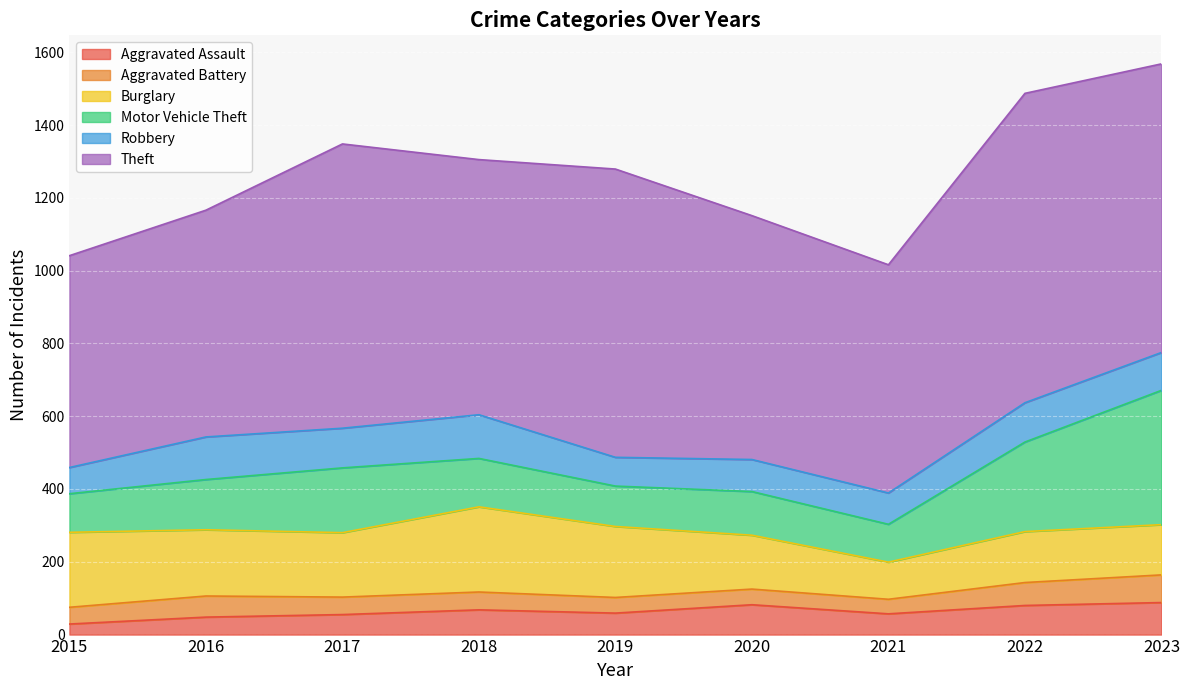

How many distinct data groups are displayed?

6